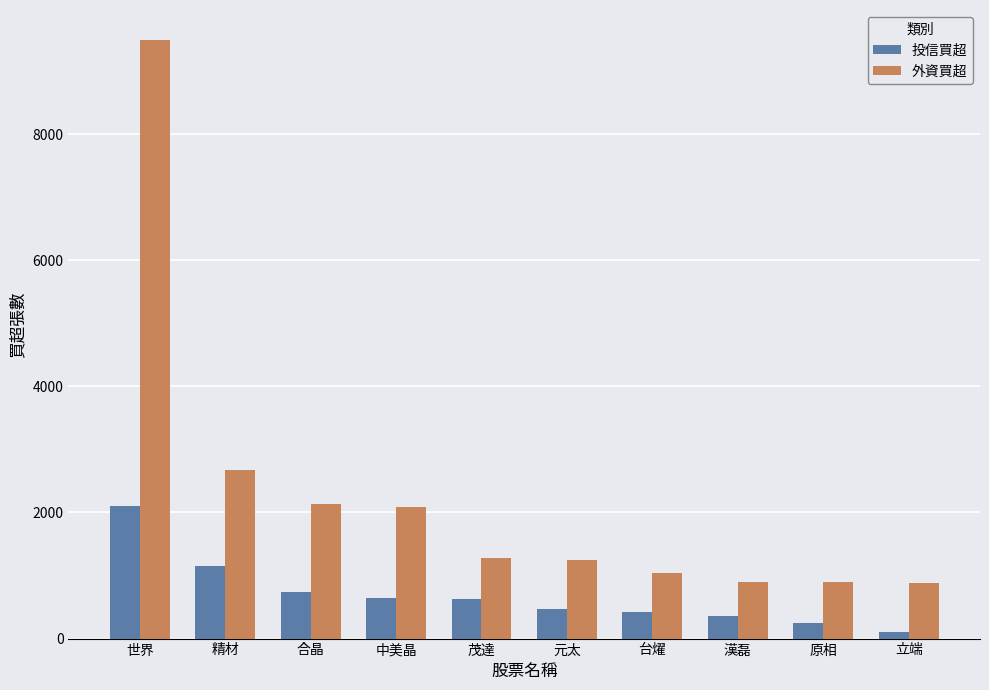

True or false: 外資買超 has a value of 899 at 漢磊.

True